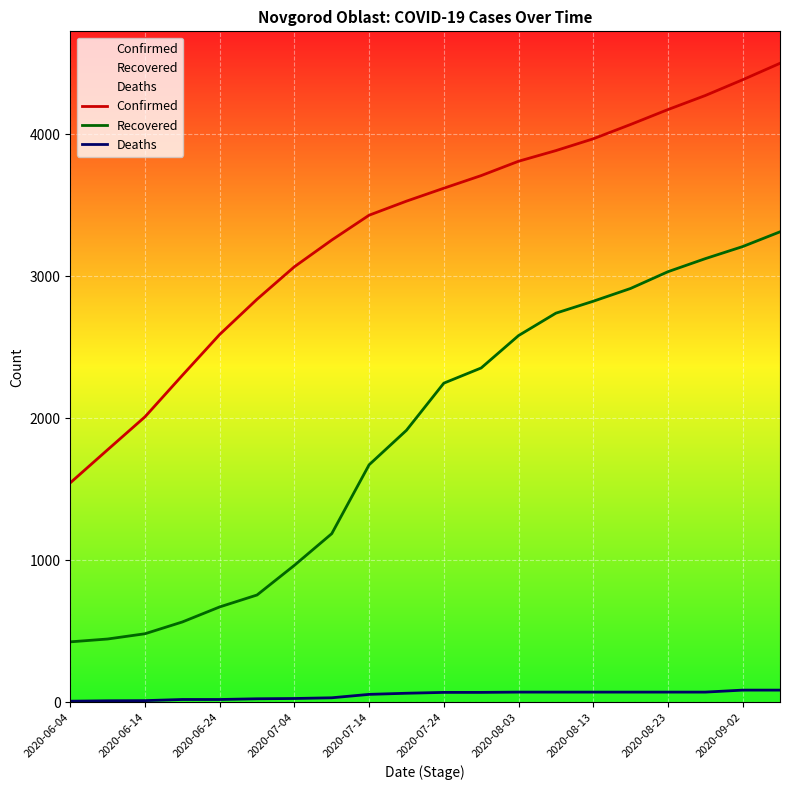

What are all the series names shown in the legend?

Confirmed, Recovered, Deaths